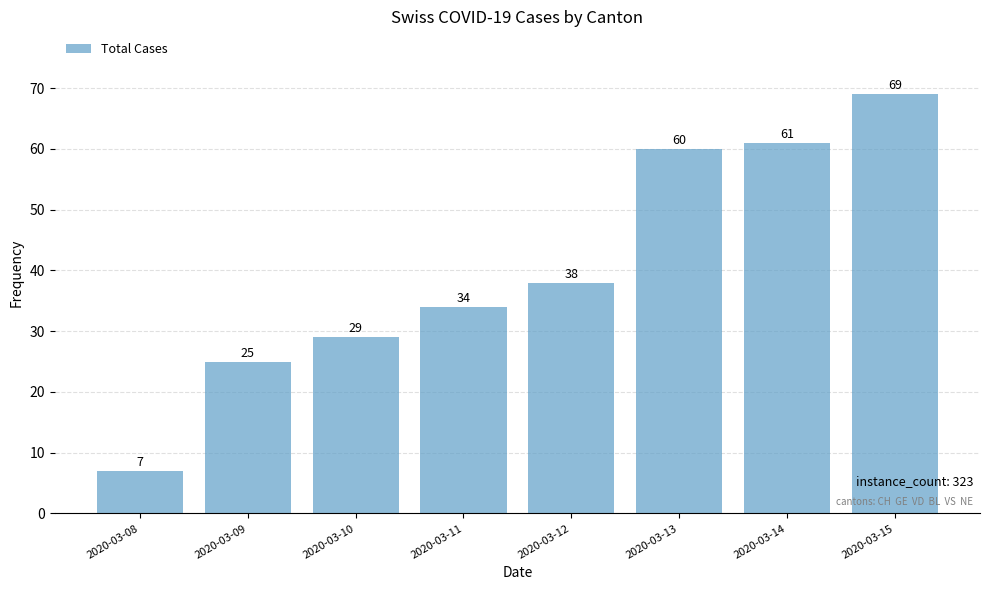

Reading right to left, list all the values displayed in this chart.

2020-03-15=69	2020-03-14=61	2020-03-13=60	2020-03-12=38	2020-03-11=34	2020-03-10=29	2020-03-09=25	2020-03-08=7